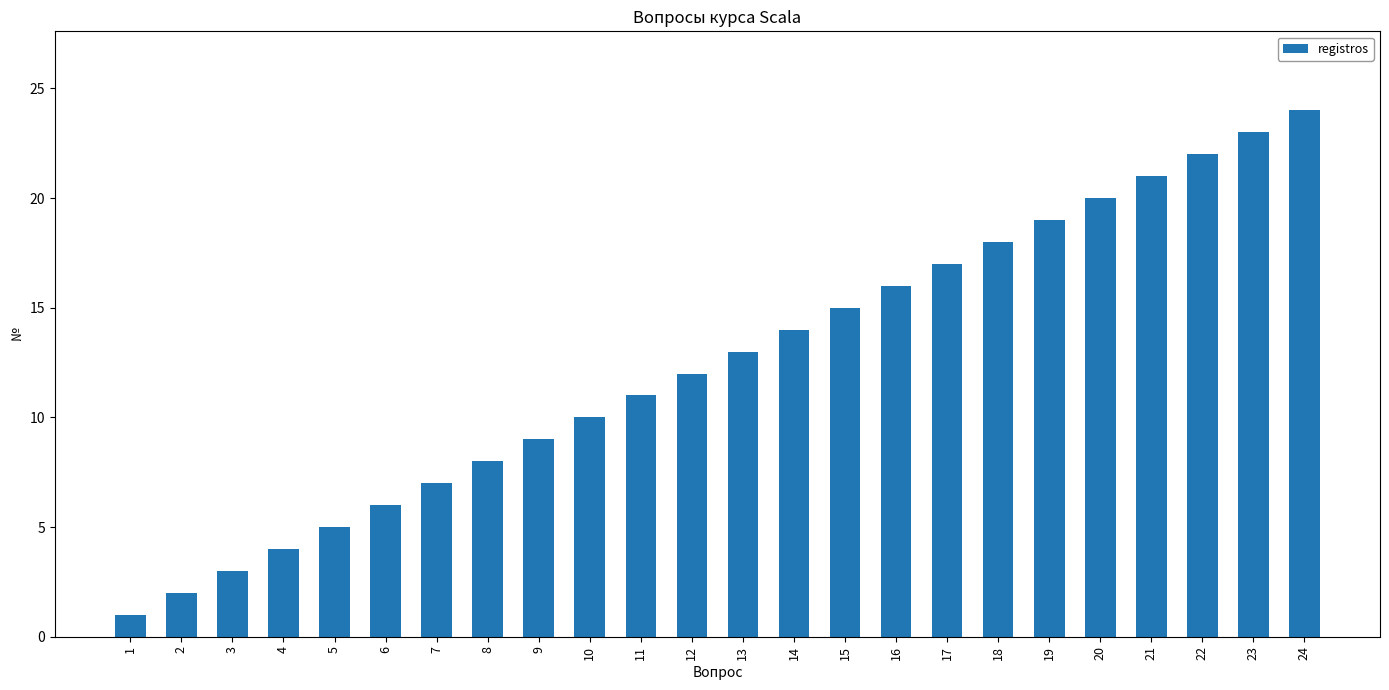

Reading left to right, transcribe all the data shown in this chart.

1=1	2=2	3=3	4=4	5=5	6=6	7=7	8=8	9=9	10=10	11=11	12=12	13=13	14=14	15=15	16=16	17=17	18=18	19=19	20=20	21=21	22=22	23=23	24=24